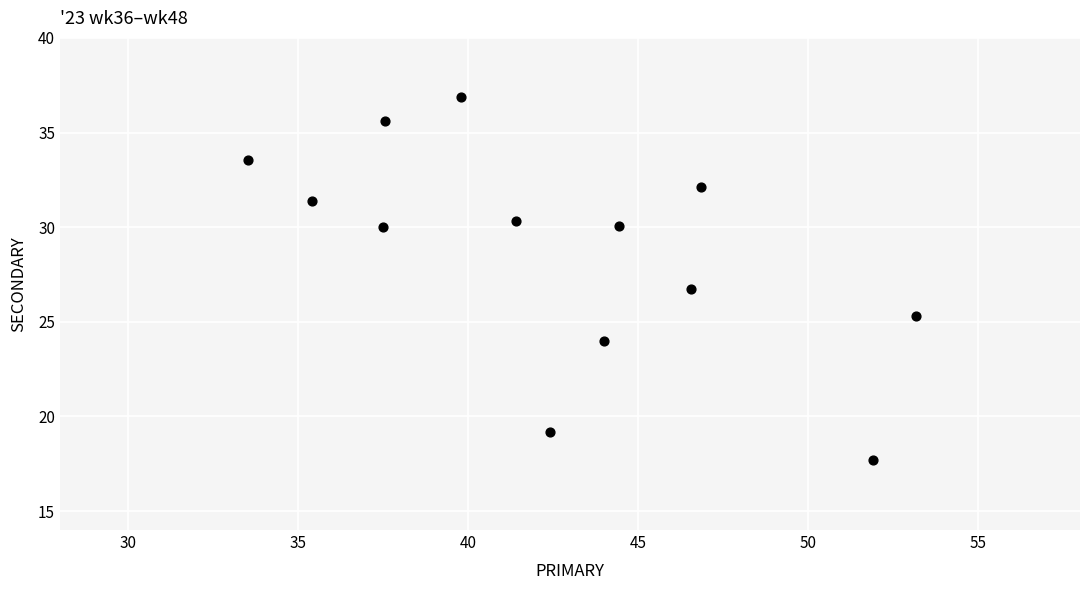

What is the range of Y values (max minus min)?

19.2